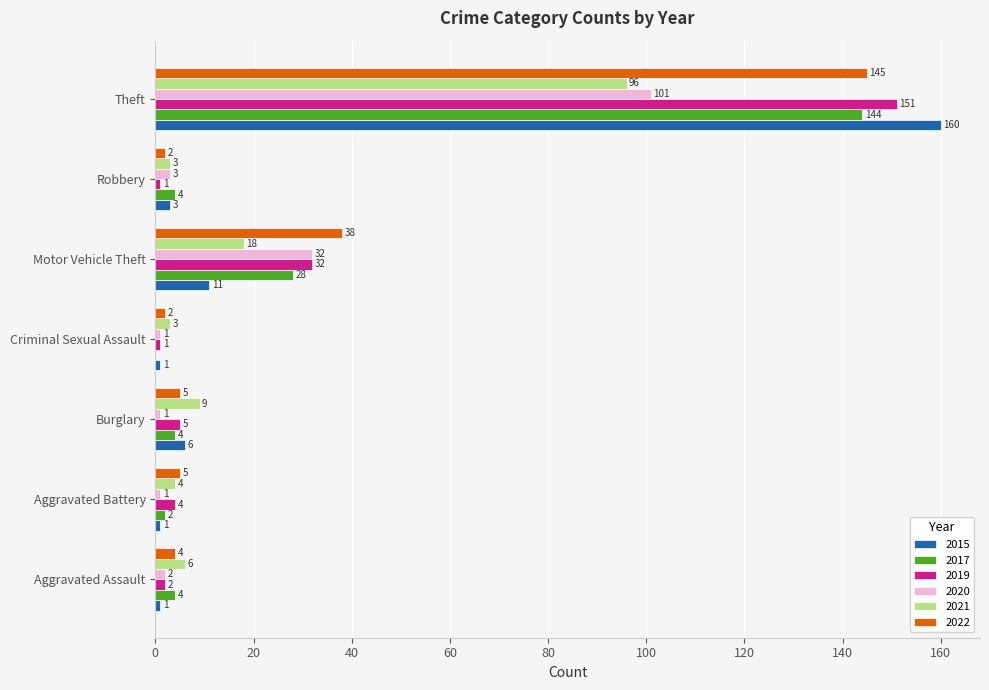

At which category is the sum across all series the highest?

Theft